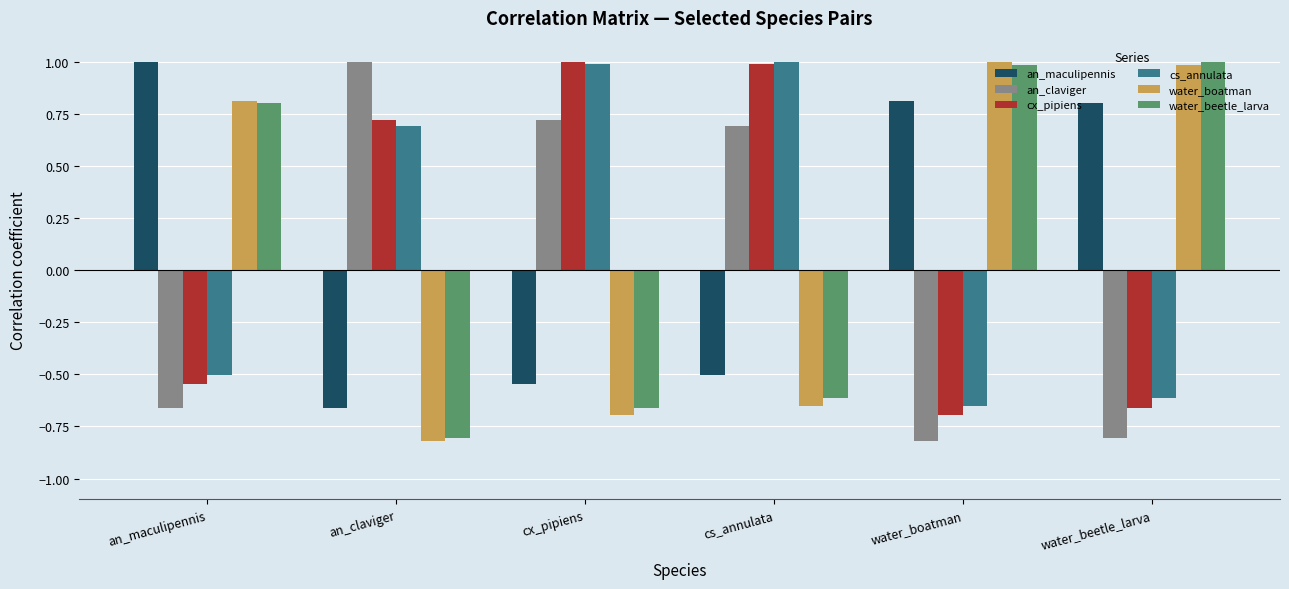

What are all the series names shown in the legend?

an_maculipennis, an_claviger, cx_pipiens, cs_annulata, water_boatman, water_beetle_larva